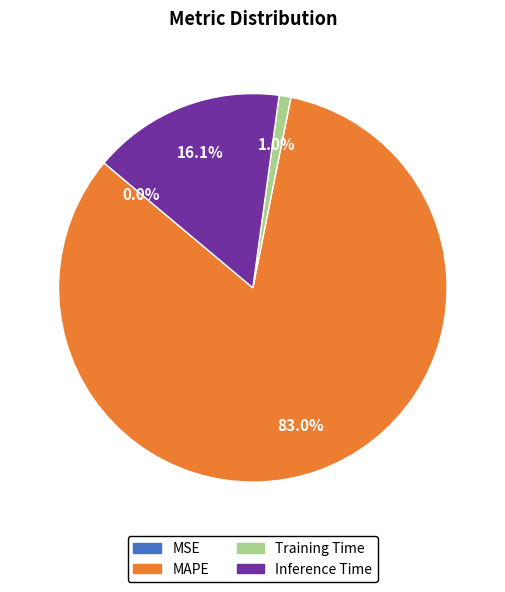

Does any single category account for the majority?

Yes